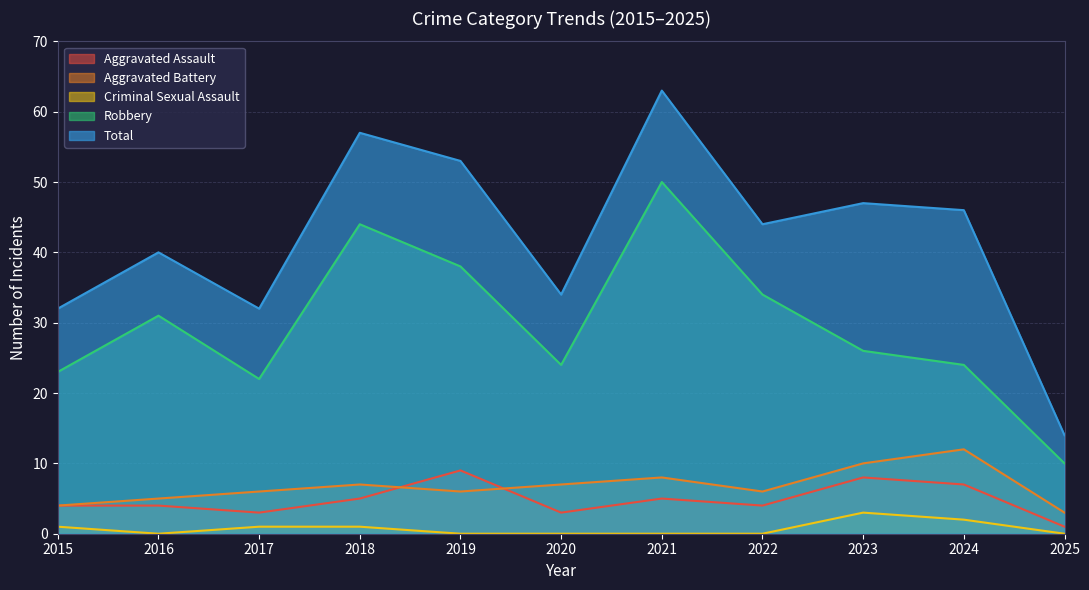

List the labels in order of Aggravated Assault value, largest first.

2019, 2023, 2024, 2018, 2021, 2015, 2016, 2022, 2017, 2020, 2025